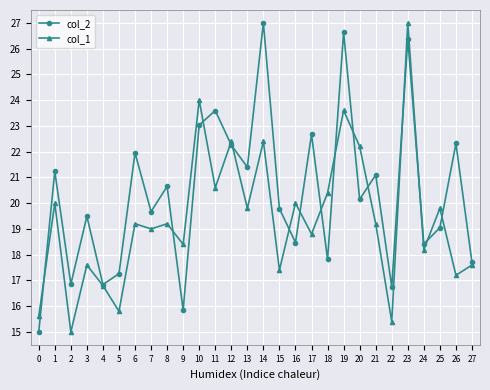

How many interior local peaks does the col_1 series have?

11